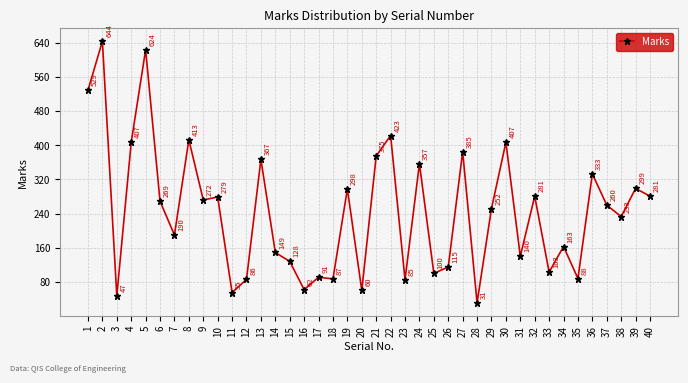

What is the change in value from 30 to 32?

-126